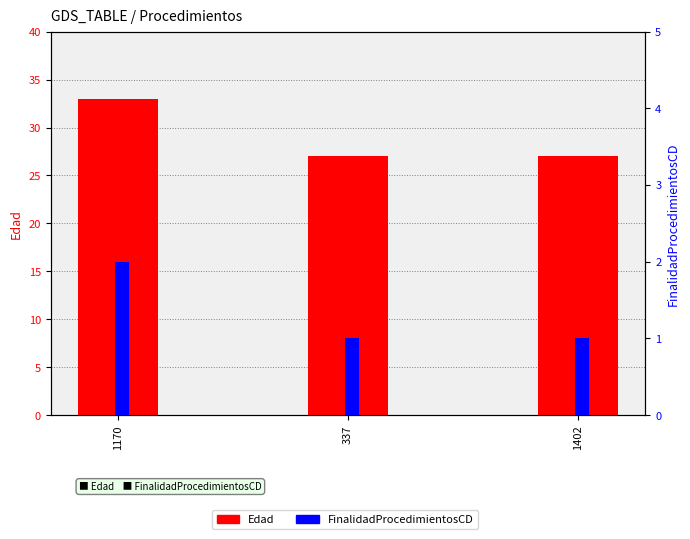

Between 1170 and 337, which is larger?

1170